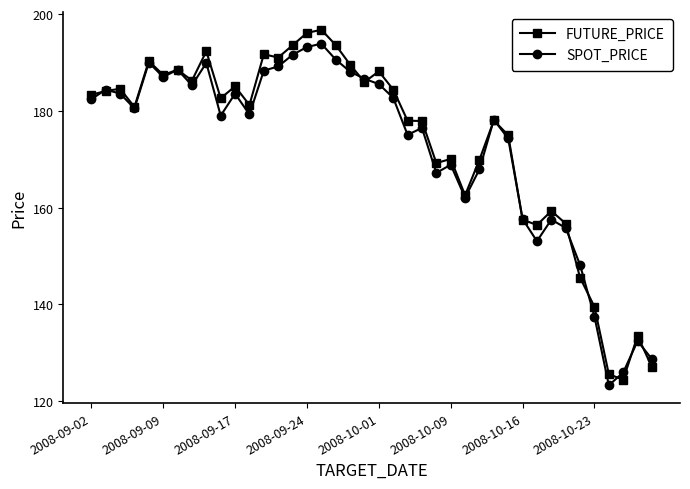

Which series has the largest range (max minus min)?

FUTURE_PRICE